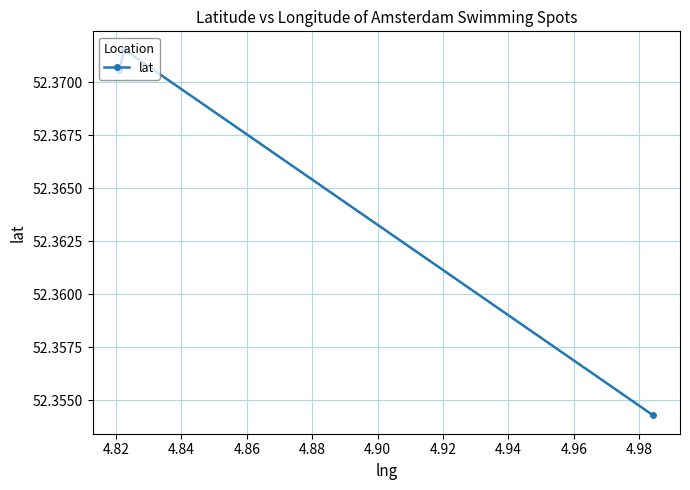

How many values are between 52 and 53?

3